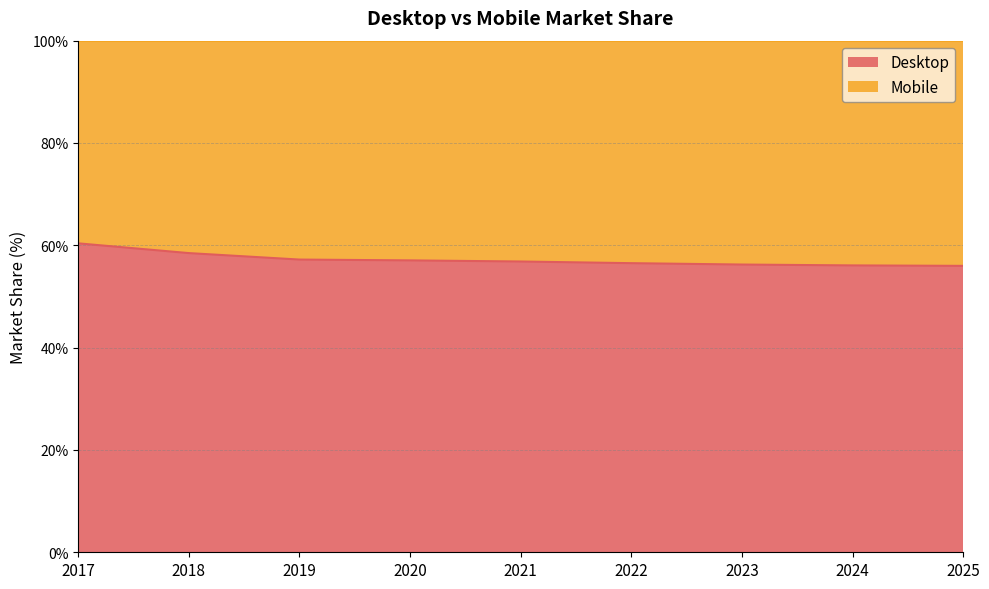

Where does the data first go above 56?

2017